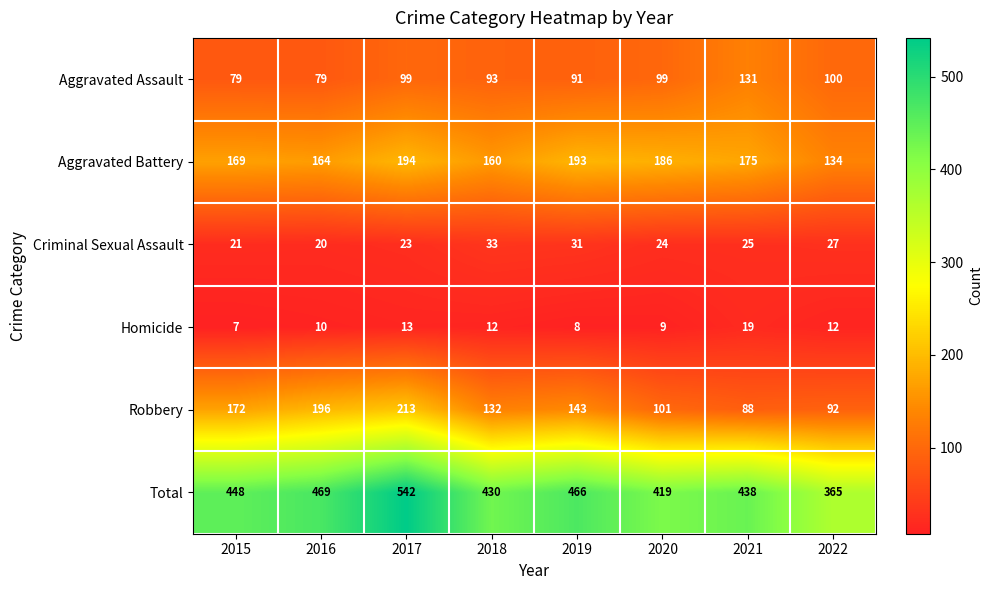

At 2018, list the series in order from largest to smallest.

Total, Aggravated Battery, Robbery, Aggravated Assault, Criminal Sexual Assault, Homicide